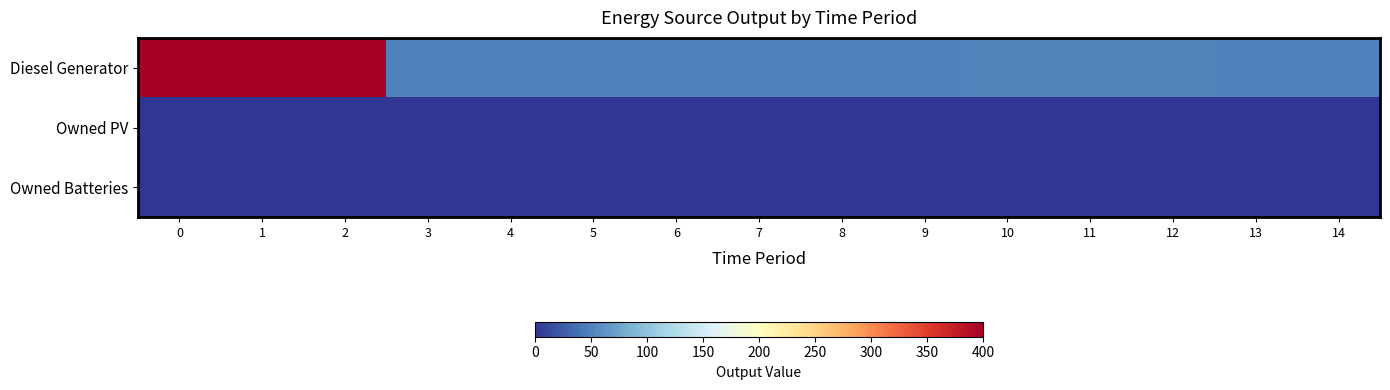

How many categories are shown in the chart?

15